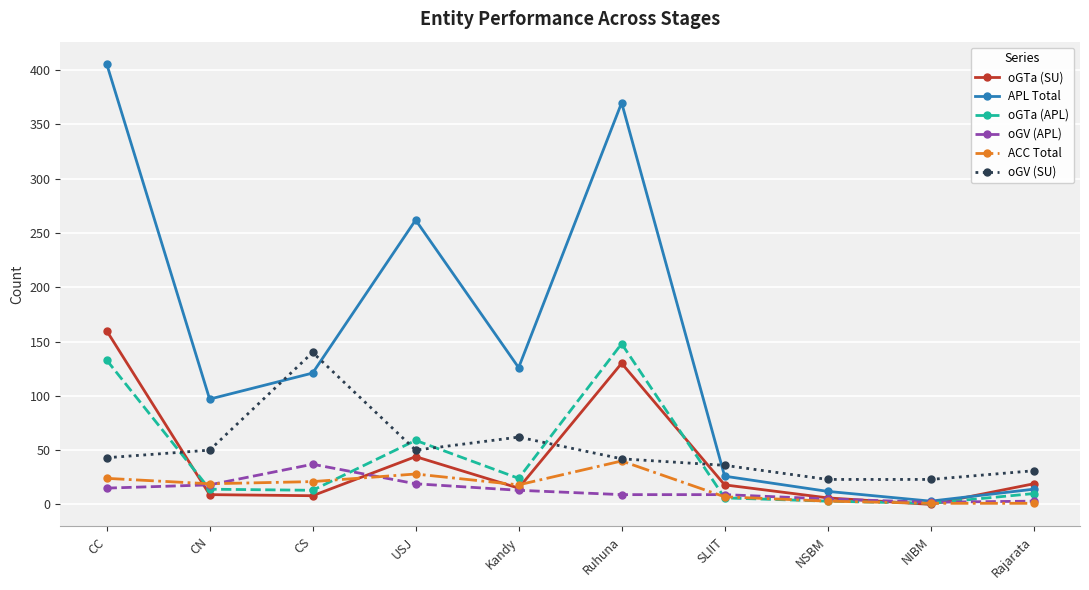

Is it true that oGV (SU) equals 50 at CN?

True